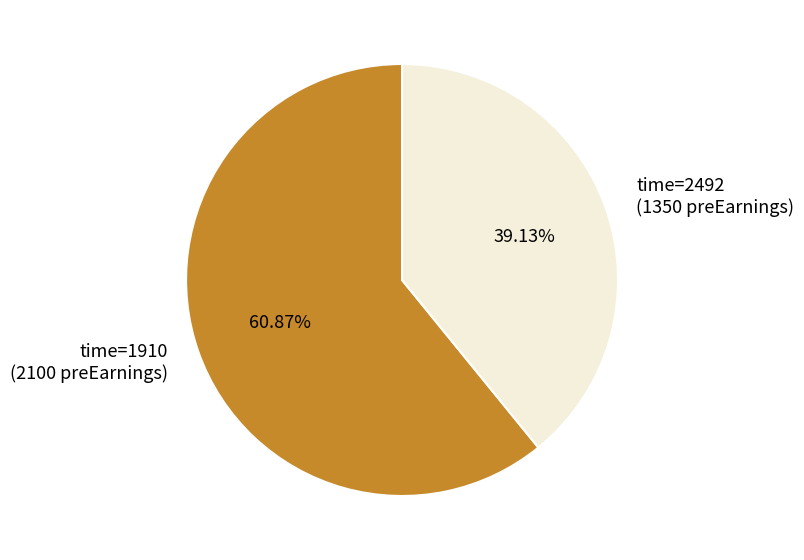

Is there a majority slice in this chart?

Yes